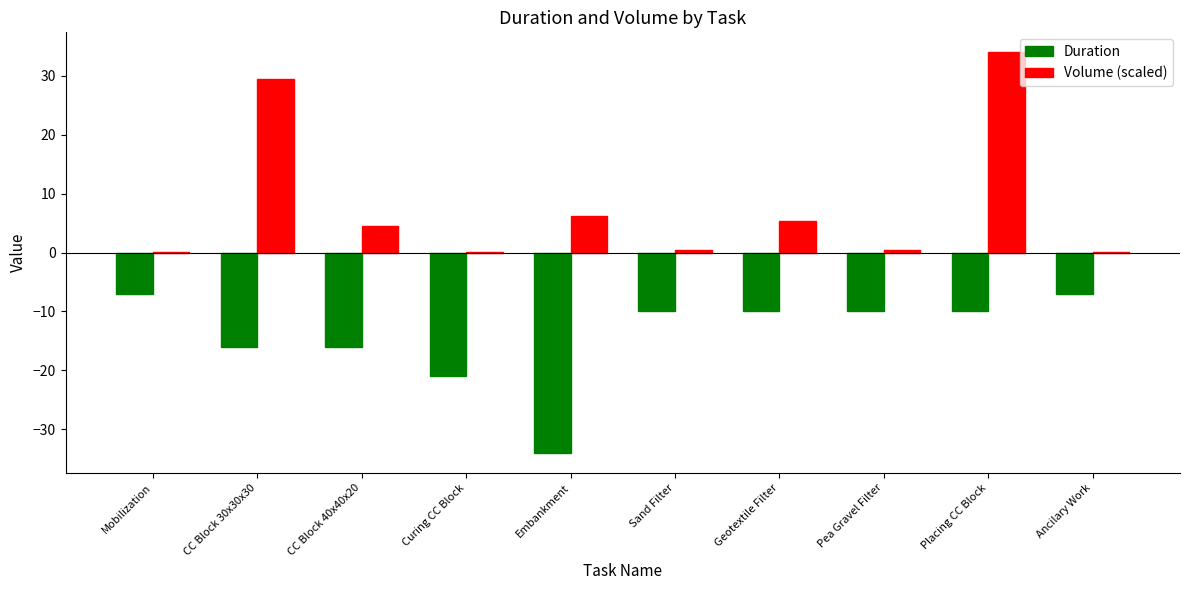

Reading left to right, transcribe all the data shown in this chart.

Duration: Mobilization=-7.0	CC Block 30x30x30=-16.0	CC Block 40x40x20=-16.0	Curing CC Block=-21.0	Embankment=-34.0	Sand Filter=-10.0	Geotextile Filter=-10.0	Pea Gravel Filter=-10.0	Placing CC Block=-10.0	Ancilary Work=-7.0
Volume (scaled): Mobilization=0.1	CC Block 30x30x30=29.6	CC Block 40x40x20=4.4	Curing CC Block=0.1	Embankment=6.2	Sand Filter=0.5	Geotextile Filter=5.4	Pea Gravel Filter=0.5	Placing CC Block=34.0	Ancilary Work=0.1